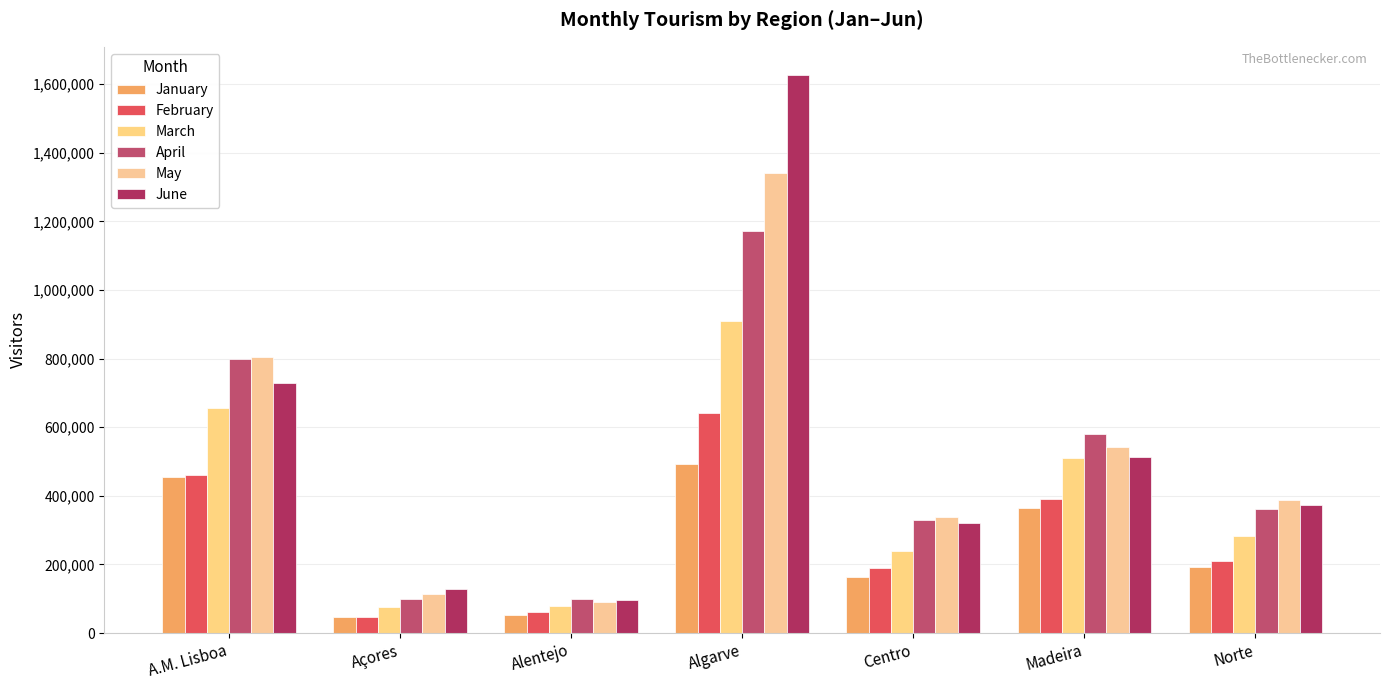

Reading left to right, extract all data points from this chart.

January: A.M. Lisboa=455460	Açores=45548	Alentejo=51510	Algarve=492114	Centro=162664	Madeira=363880	Norte=193557
February: A.M. Lisboa=459408	Açores=46315	Alentejo=60557	Algarve=641596	Centro=190582	Madeira=389302	Norte=211310
March: A.M. Lisboa=654552	Açores=75386	Alentejo=78912	Algarve=908698	Centro=238453	Madeira=511248	Norte=281402
April: A.M. Lisboa=799543	Açores=99231	Alentejo=99059	Algarve=1173146	Centro=330410	Madeira=578926	Norte=360280
May: A.M. Lisboa=805746	Açores=114985	Alentejo=89326	Algarve=1340818	Centro=337547	Madeira=542489	Norte=386910
June: A.M. Lisboa=729833	Açores=128941	Alentejo=96349	Algarve=1627451	Centro=319452	Madeira=514256	Norte=374585